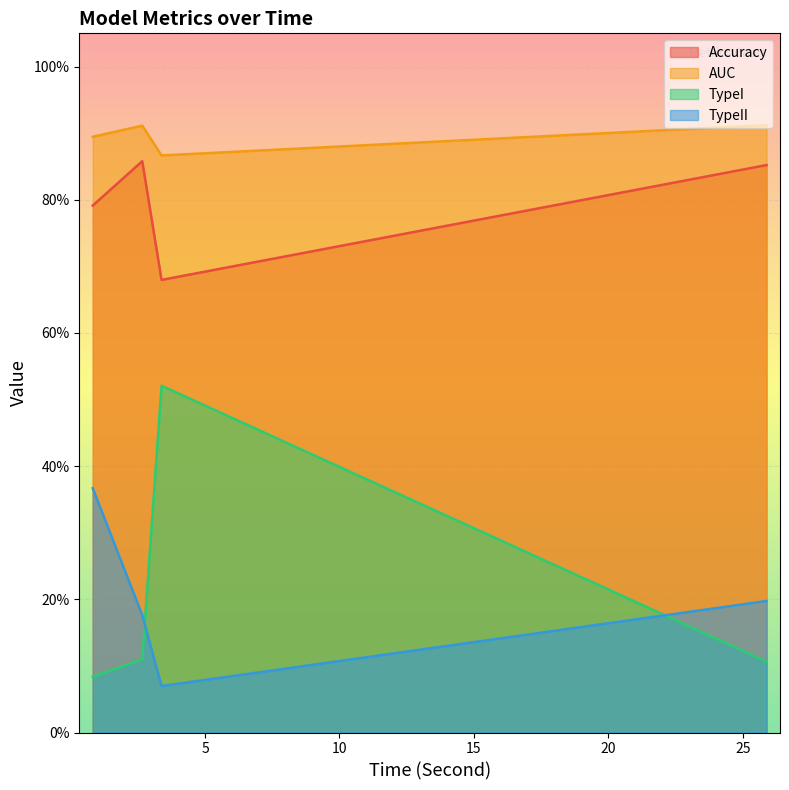

What is the value of the TypeII point at the 2nd from the left?

0.2